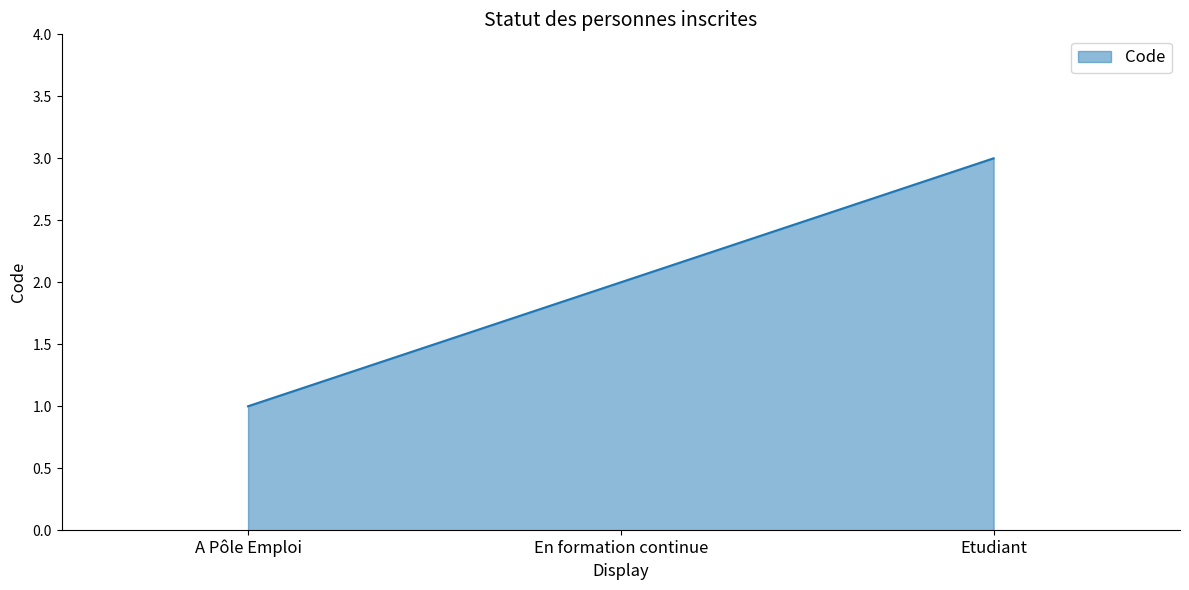

Rank the categories by value from highest to lowest.

Etudiant, En formation continue, A Pôle Emploi